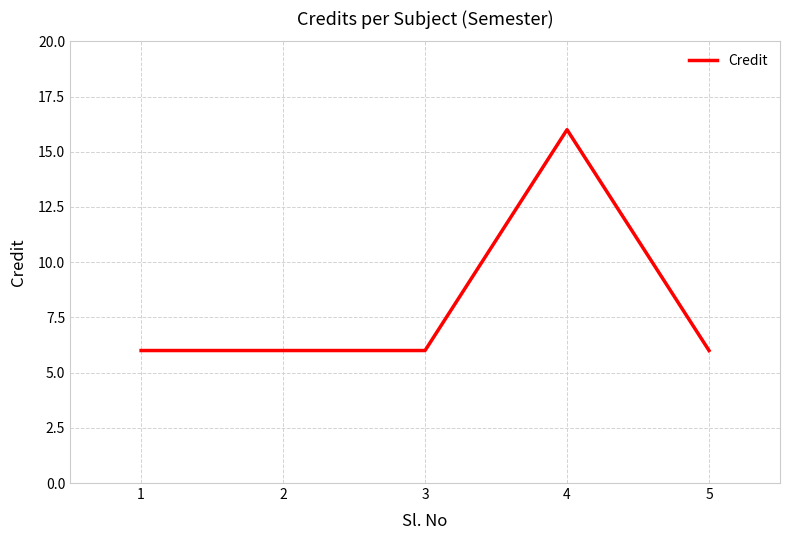

Is it true that the value at 5 is 9?

False